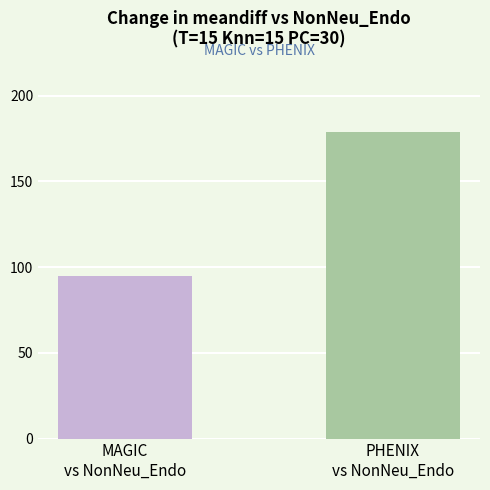

What is the difference between the values at MAGIC
vs NonNeu_Endo and PHENIX
vs NonNeu_Endo?

84.1